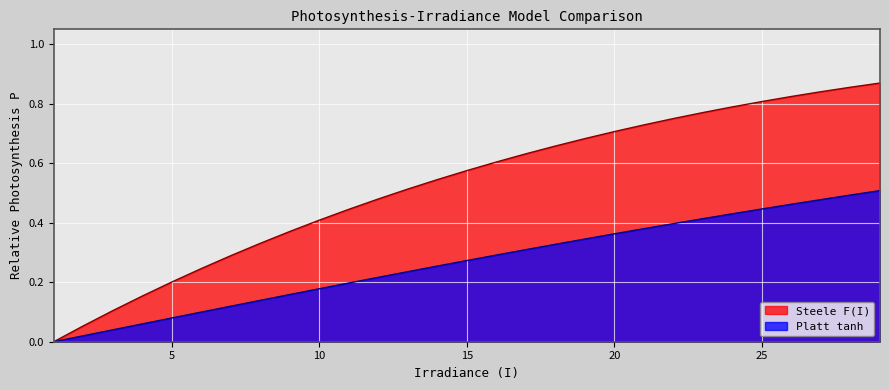

Reading left to right, extract all data points from this chart.

Steele F(I): 1=0.0	2=0.1	3=0.1	4=0.2	5=0.2	6=0.2	7=0.3	8=0.3	9=0.4	10=0.4	11=0.4	12=0.5	13=0.5	14=0.5	15=0.6	16=0.6	17=0.6	18=0.7	19=0.7	20=0.7	21=0.7	22=0.8	23=0.8	24=0.8	25=0.8	26=0.8	27=0.8	28=0.9	29=0.9
Platt tanh: 1=0.0	2=0.0	3=0.0	4=0.1	5=0.1	6=0.1	7=0.1	8=0.1	9=0.2	10=0.2	11=0.2	12=0.2	13=0.2	14=0.3	15=0.3	16=0.3	17=0.3	18=0.3	19=0.3	20=0.4	21=0.4	22=0.4	23=0.4	24=0.4	25=0.4	26=0.5	27=0.5	28=0.5	29=0.5